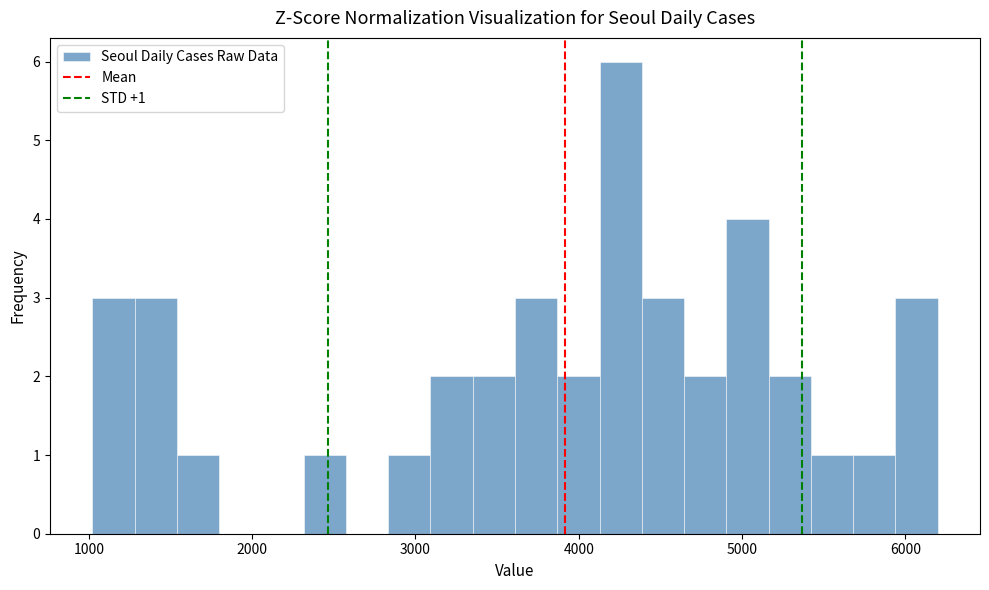

Read against the x-axis, roughly where is the centre of the tallest bar?

4300